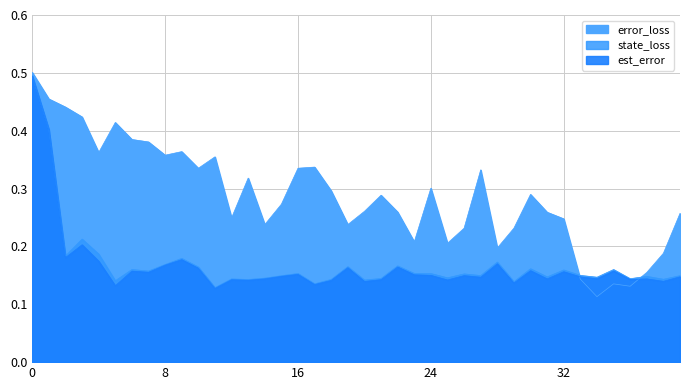

The value of error_loss at 13 is 0.2. True or false?

False